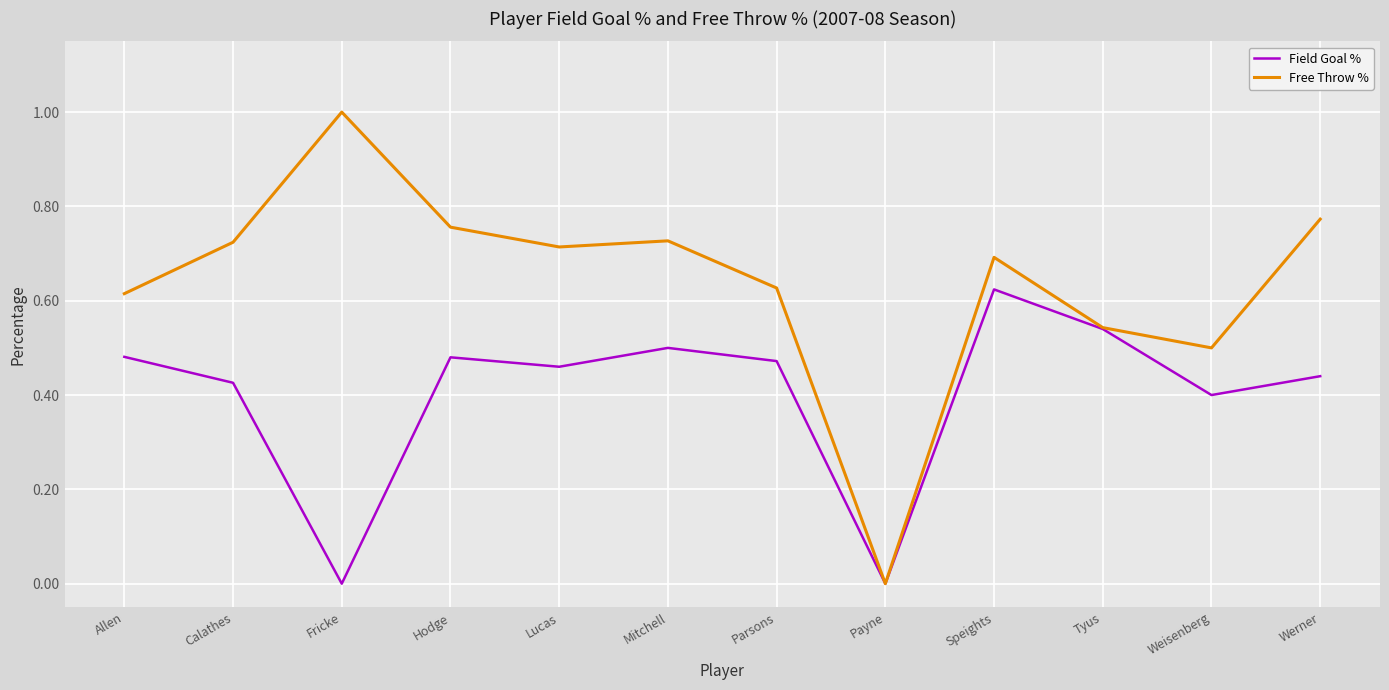

Rank the series at Calathes from highest to lowest value.

Free Throw %, Field Goal %